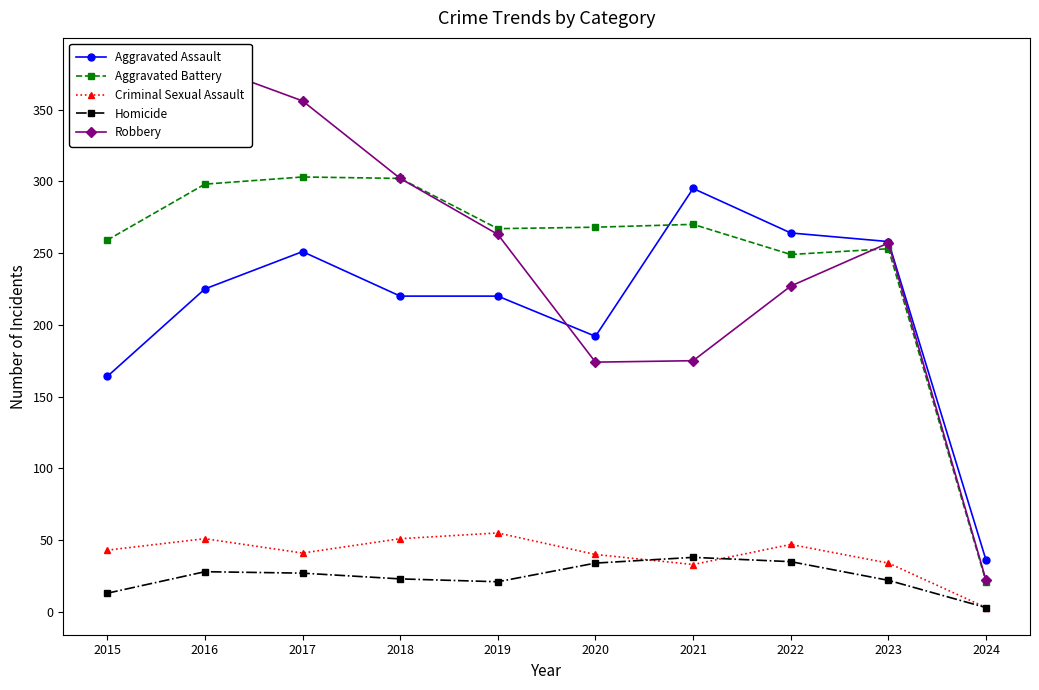

Is it true that Robbery equals 372 at 2015?

True